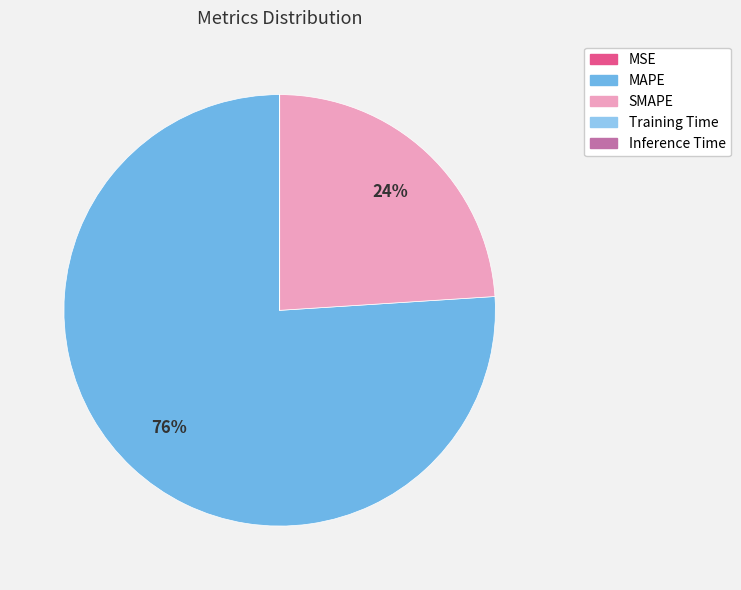

True or false: SMAPE accounts for 10% of the total.

False